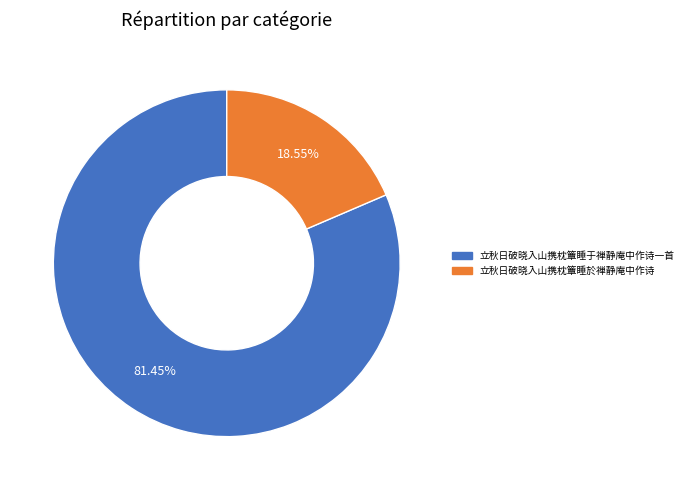

What is the largest slice in the pie chart?

立秋日破晓入山携枕簟睡于禅静庵中作诗一首